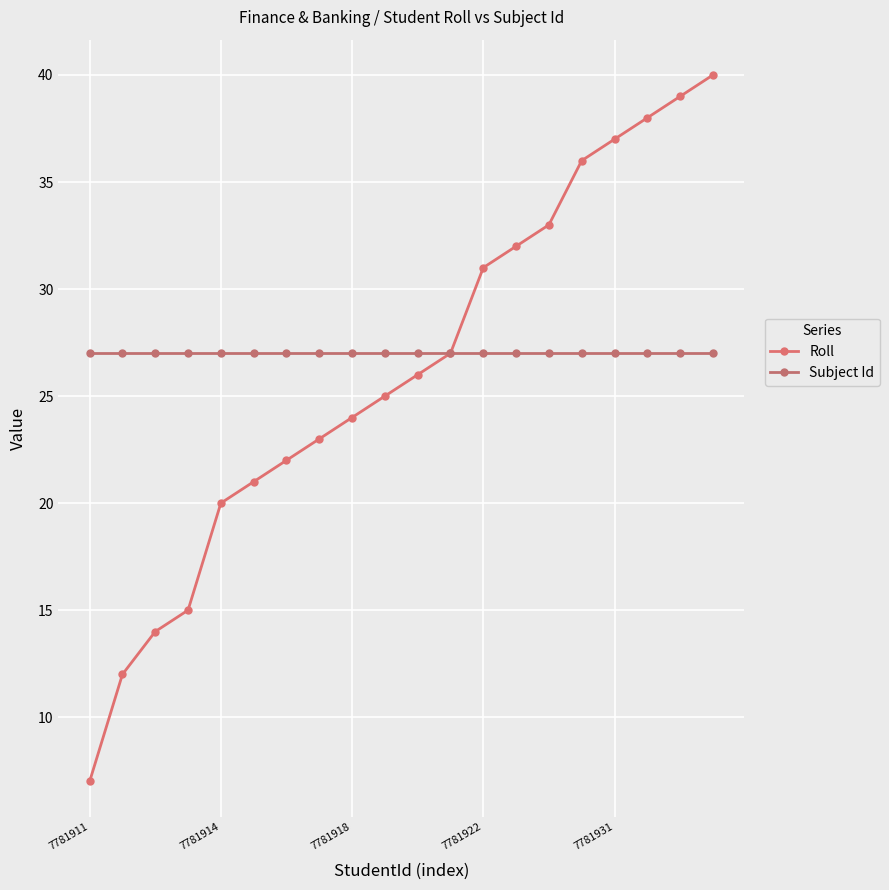

How many lines are shown in the chart?

2